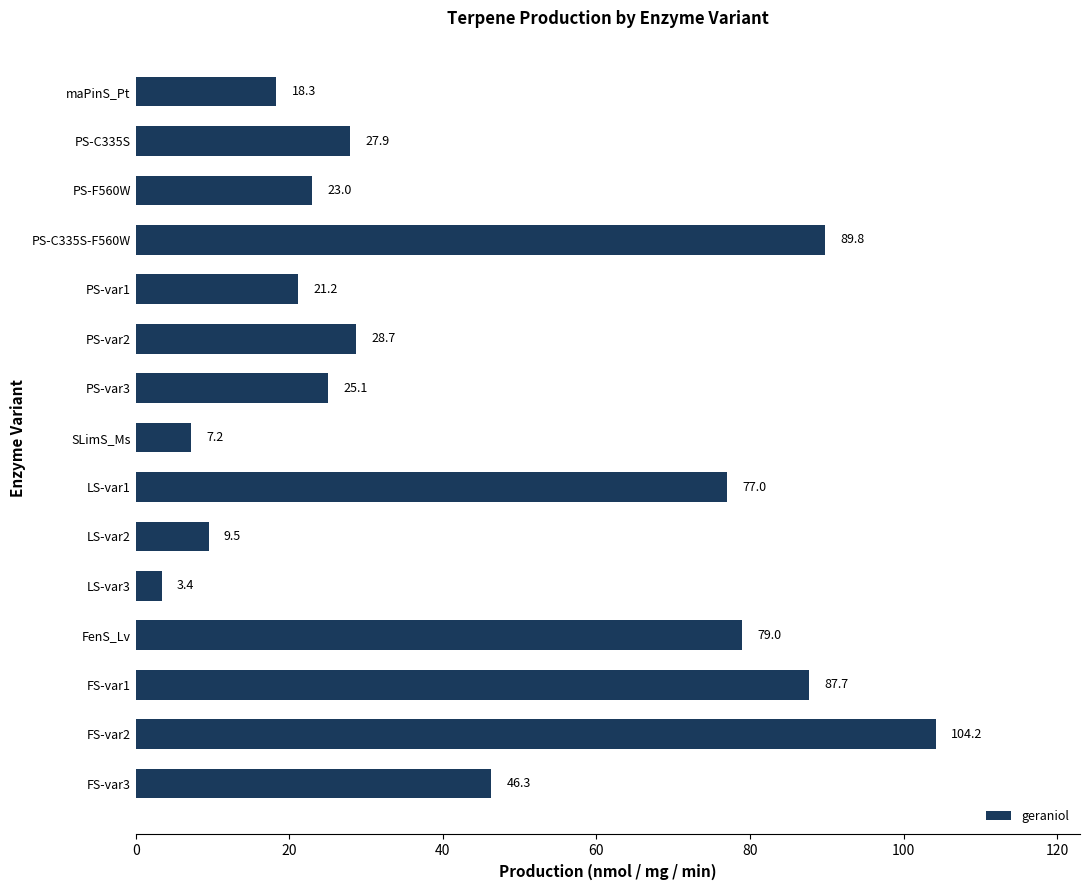

Reading bottom to top, transcribe all the data shown in this chart.

46.3	104.2	87.7	79.0	3.4	9.5	77.0	7.2	25.1	28.7	21.2	89.8	23.0	27.9	18.3